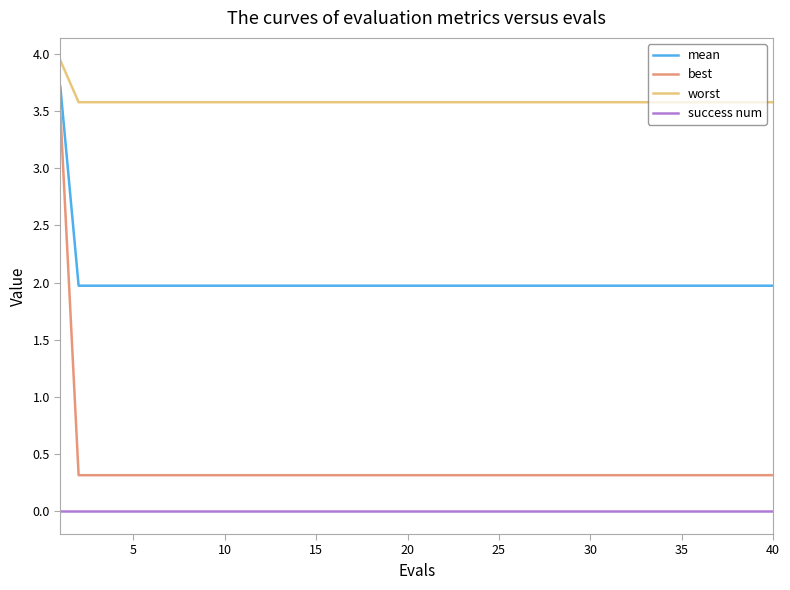

List the series in order of their peak value, lowest first.

success num, best, mean, worst